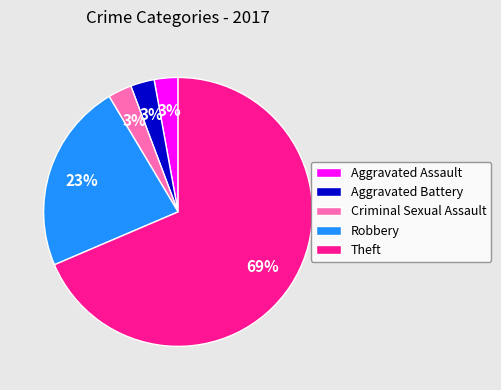

True or false: Theft accounts for 59% of the total.

False